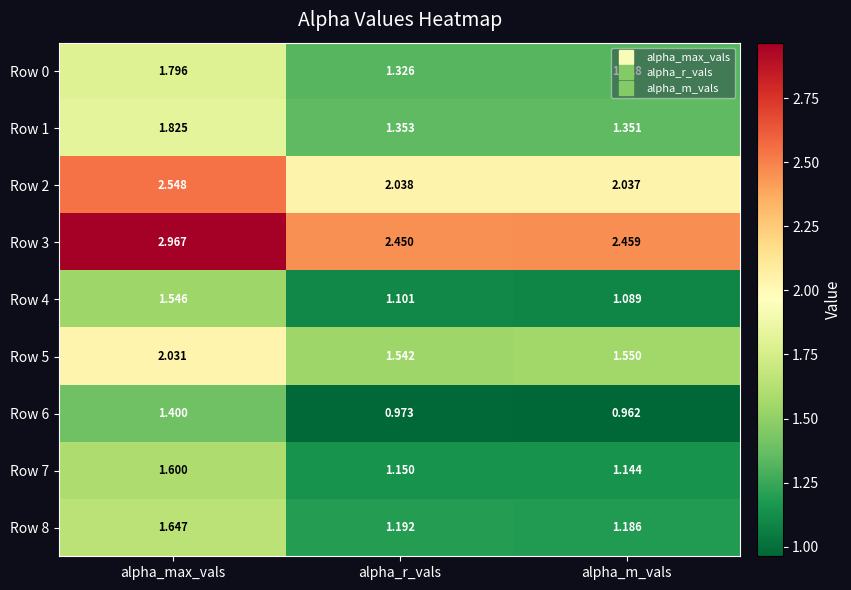

At alpha_m_vals, list the series in order from largest to smallest.

Row 3, Row 2, Row 5, Row 1, Row 0, Row 8, Row 7, Row 4, Row 6